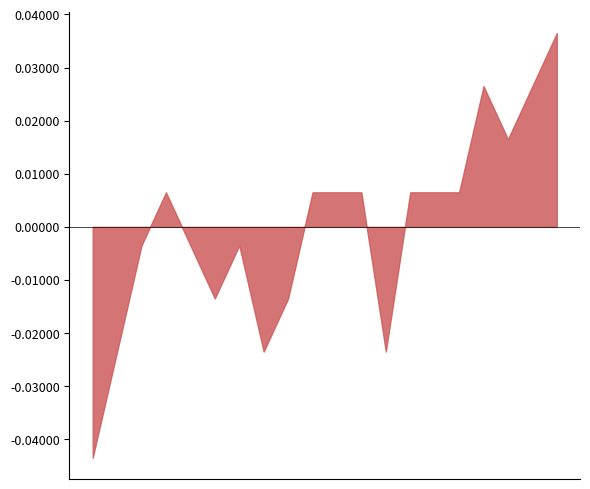

The chart shows a value of 2.8 at 2022-11-03. True or false?

False